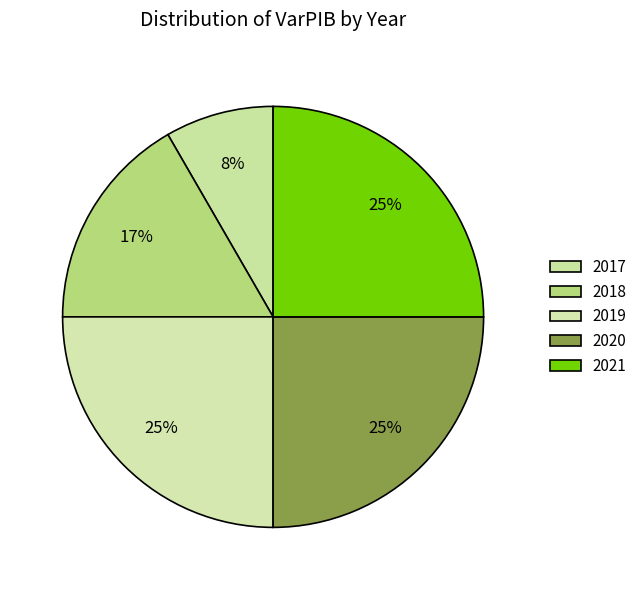

Rank the categories by value from highest to lowest.

2019, 2020, 2021, 2018, 2017